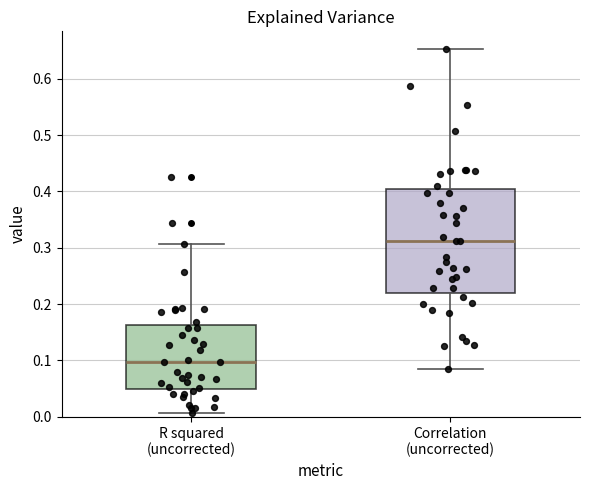

Which box has the highest median line?

Correlation (uncorrected)